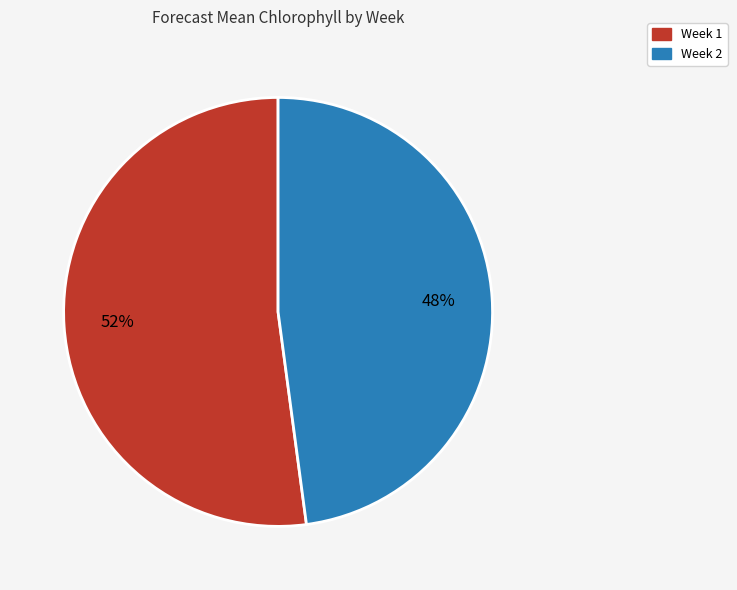

Is there a majority slice in this chart?

Yes